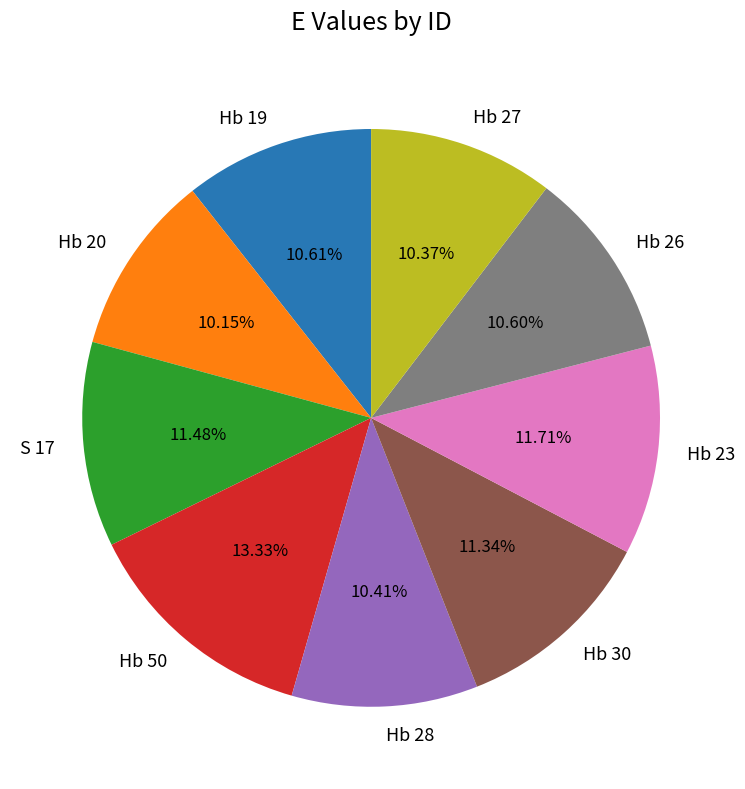

To the nearest percent, what is the average slice percentage?

11%